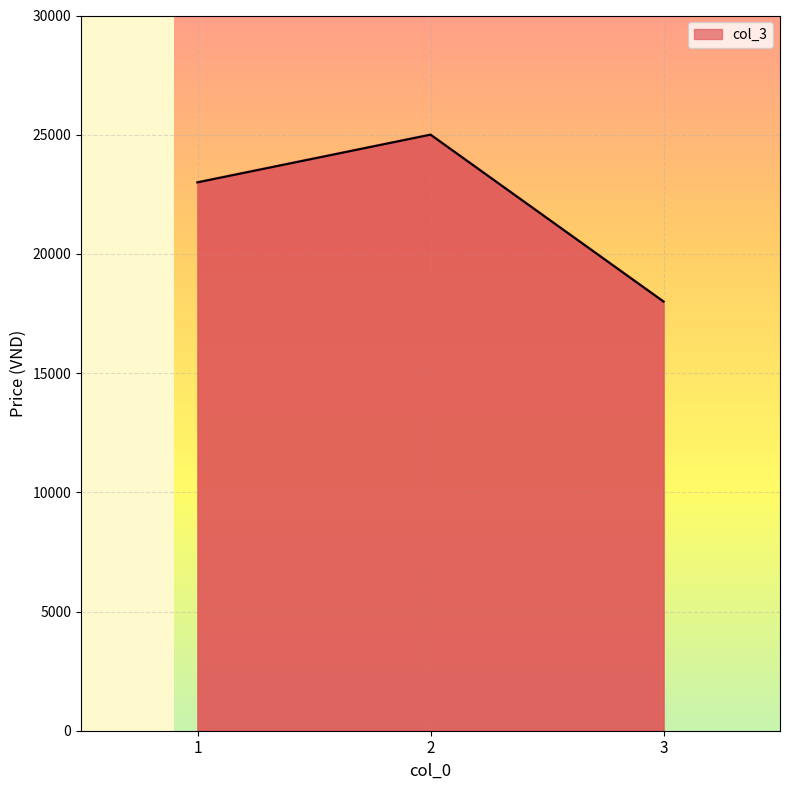

Does the chart display data point markers on the line(s)?

No